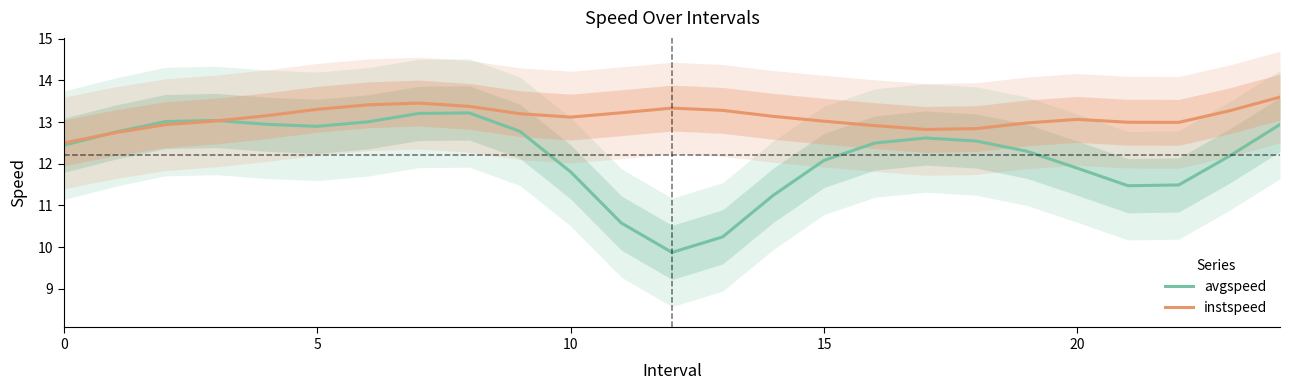

At which label does avgspeed reach its peak?

8